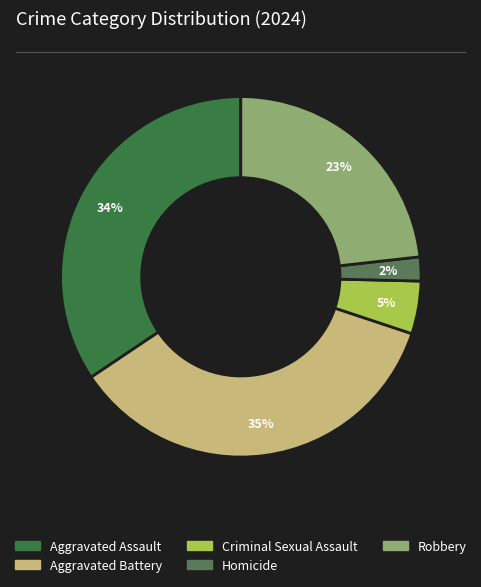

Count the number of slices in the pie.

5